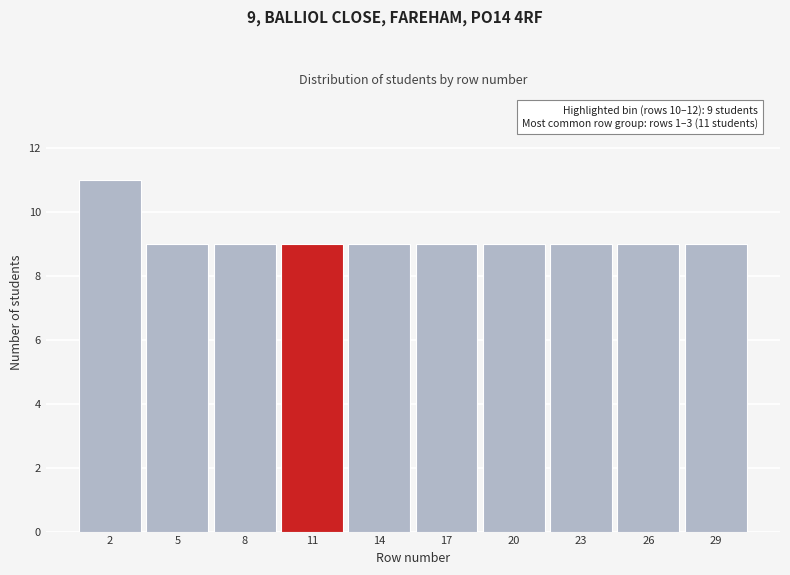

Reading left to right, transcribe all the data shown in this chart.

11	9	9	9	9	9	9	9	9	9